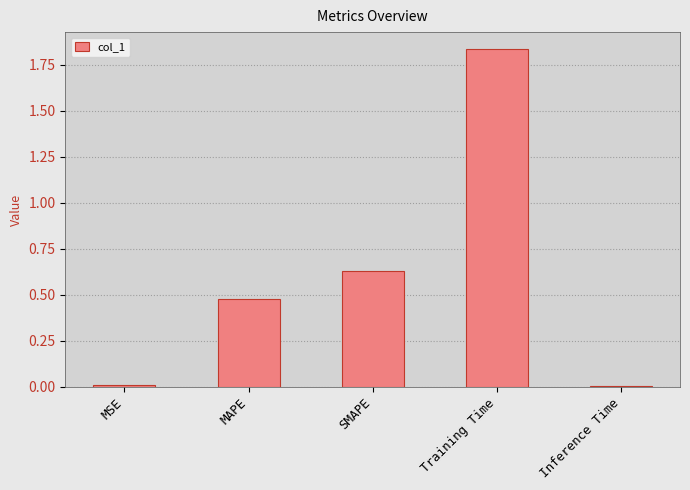

Which label corresponds to the largest value in the chart?

Training Time